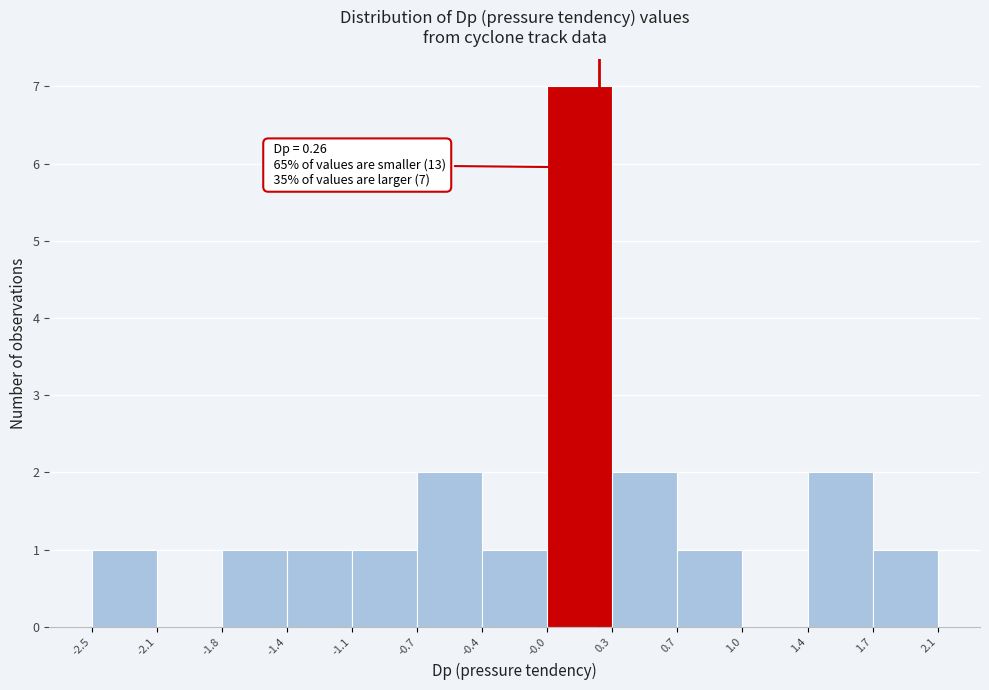

Which range on the x-axis has the tallest bar?

-0.0 to 0.3